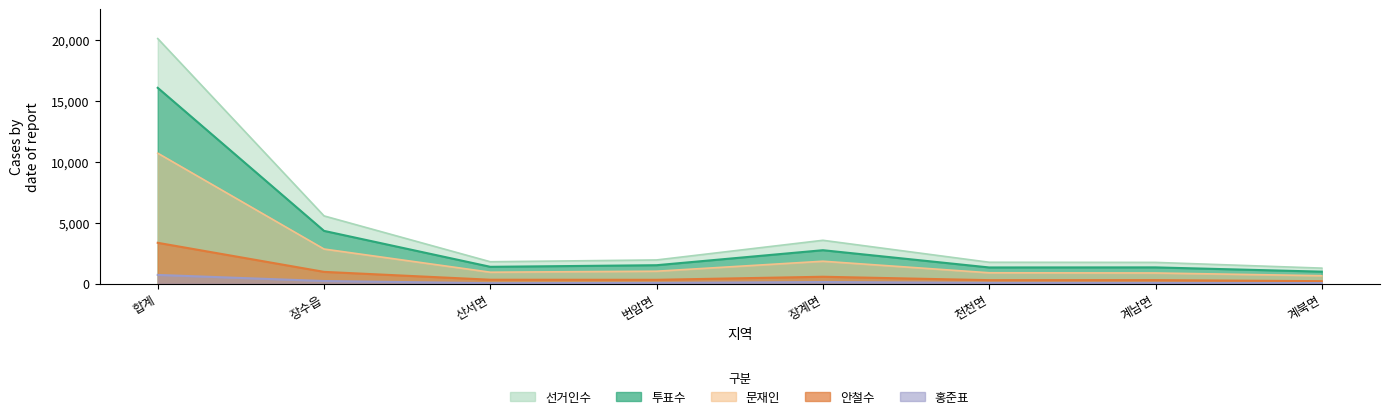

Reading left to right, what are all the values shown in this chart?

선거인수: 20123	5562	1797	1945	3560	1756	1745	1274
투표수: 16079	4332	1382	1514	2746	1329	1335	985
문재인: 10714	2843	938	1021	1841	893	876	652
안철수: 3353	967	322	316	566	287	291	204
홍준표: 717	216	39	60	133	65	58	50